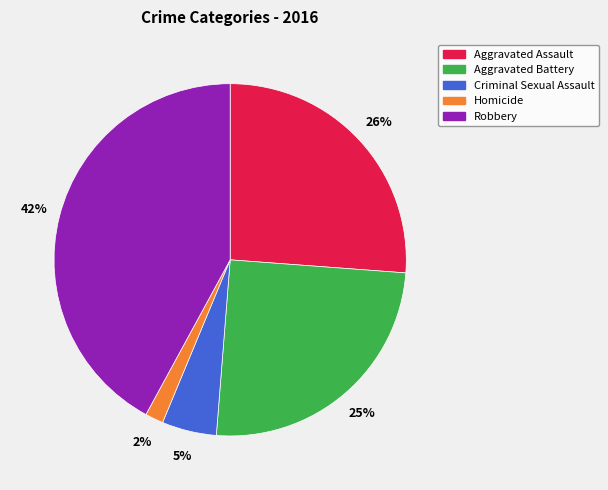

What percentage is the Robbery slice, to the nearest percent?

42%